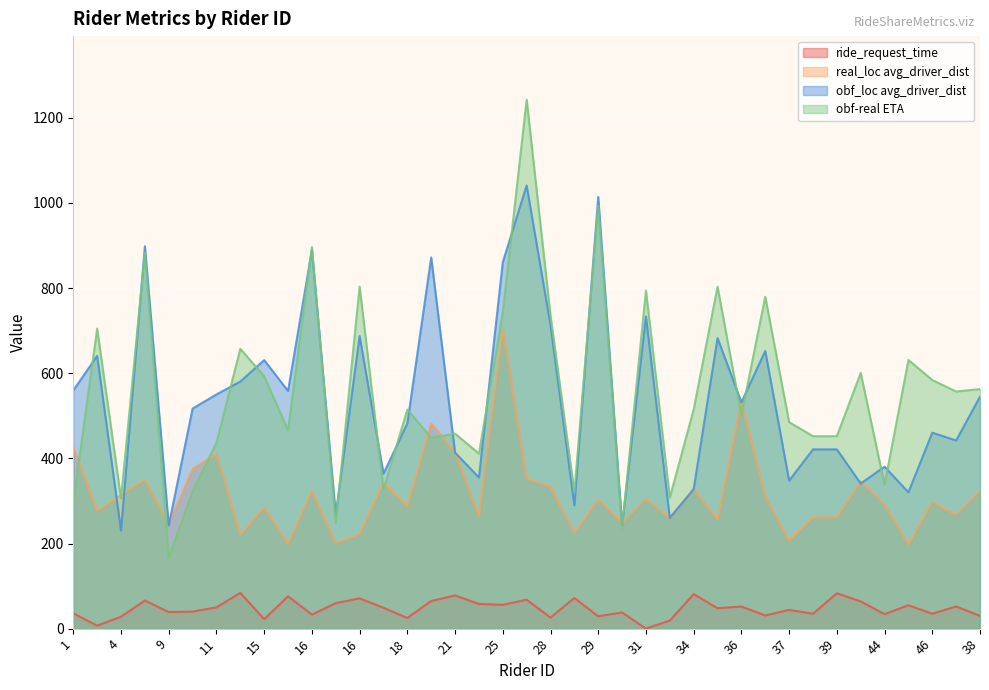

What are all the series names shown in the legend?

ride_request_time, real_loc avg_driver_dist, obf_loc avg_driver_dist, obf-real ETA